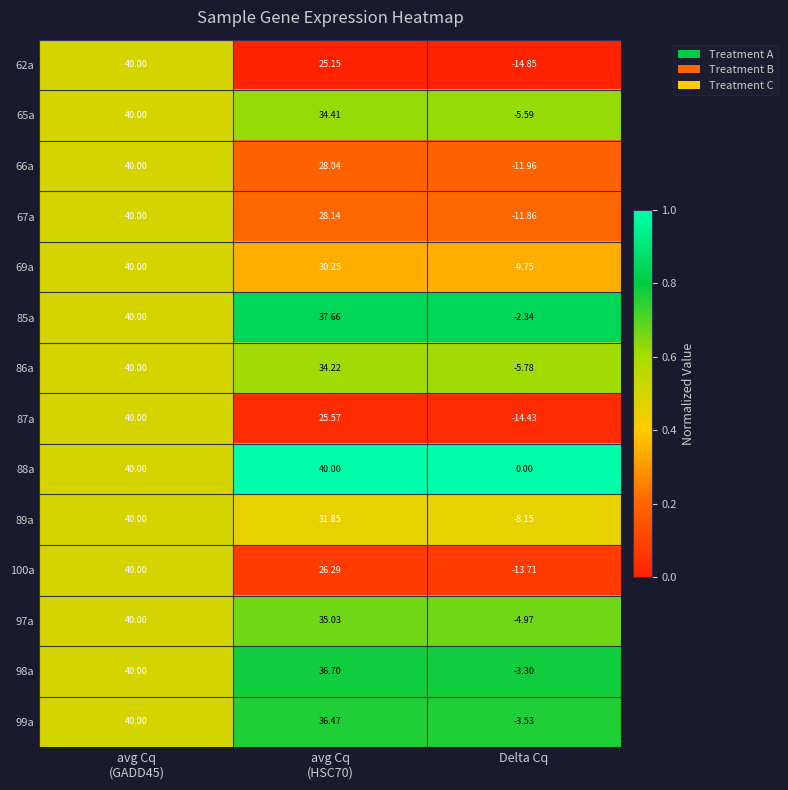

At which category does the chart reach its minimum across all series?

Delta Cq